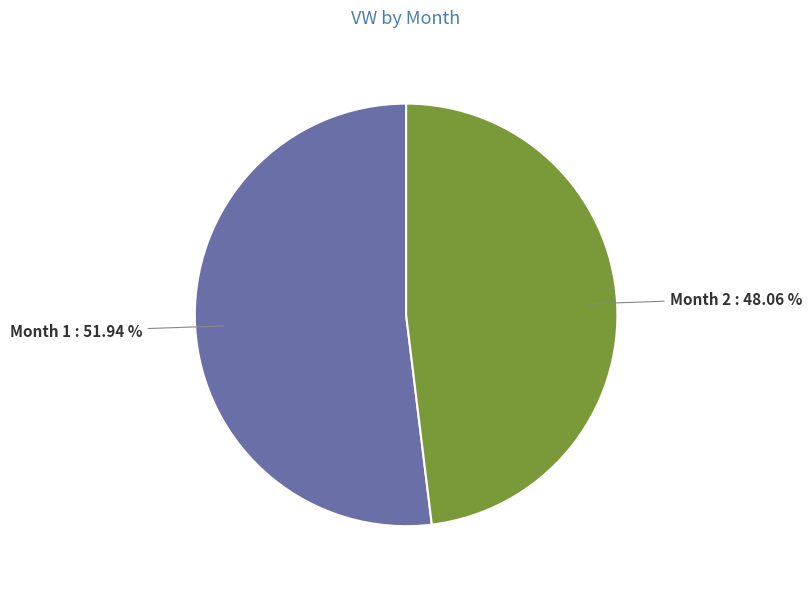

Between Month 1 : 51.94 % and Month 2 : 48.06 %, which is larger?

Month 1 : 51.94 %